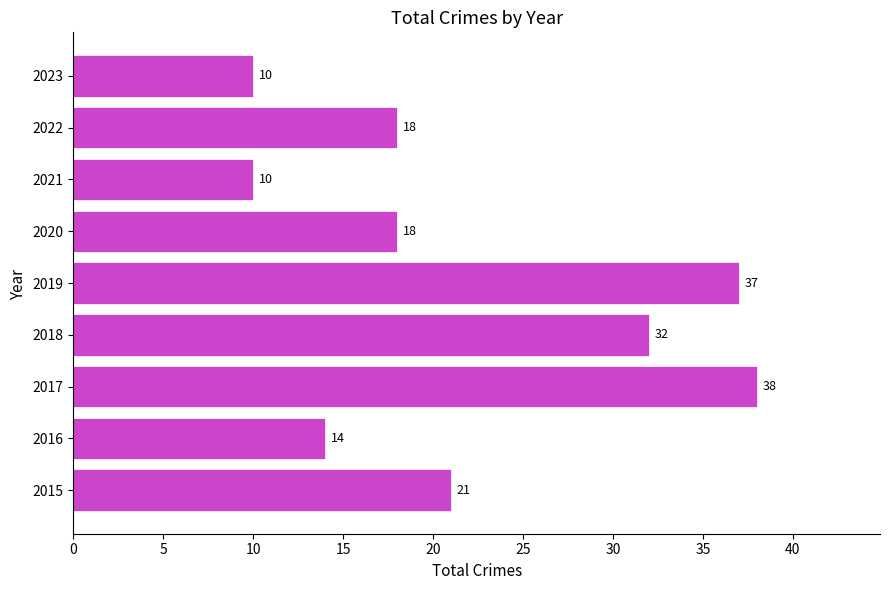

What is the change in value from 2020 to 2023?

-8